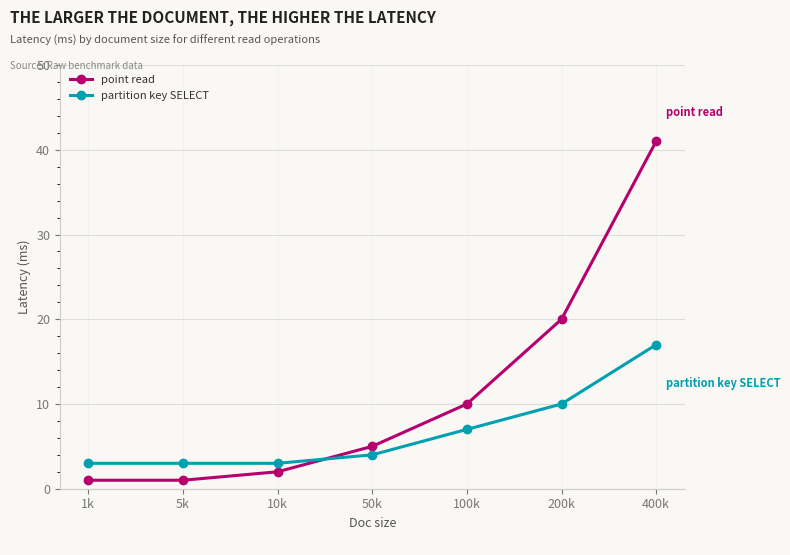

Count the number of data series in this chart.

2